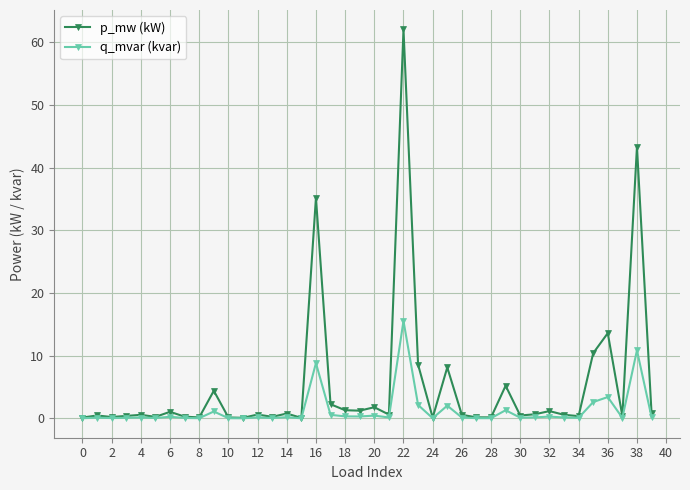

List the series in order of their peak value, highest first.

p_mw (kW), q_mvar (kvar)